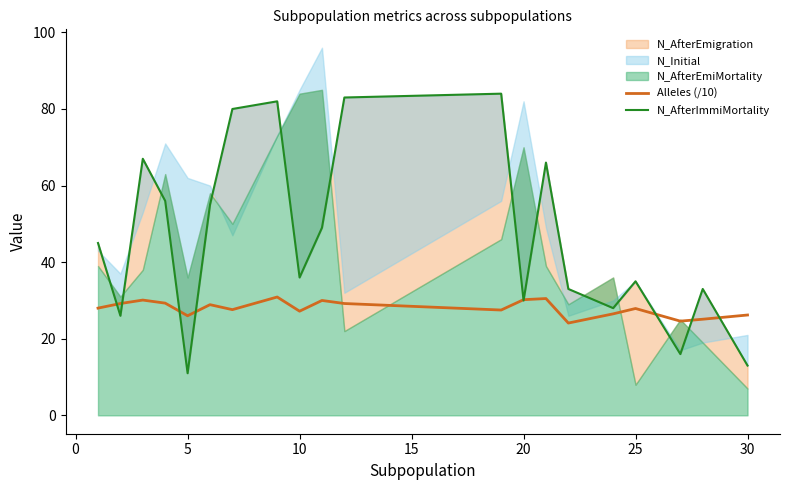

Is it true that Alleles (/10) equals 30.2 at 20?

True